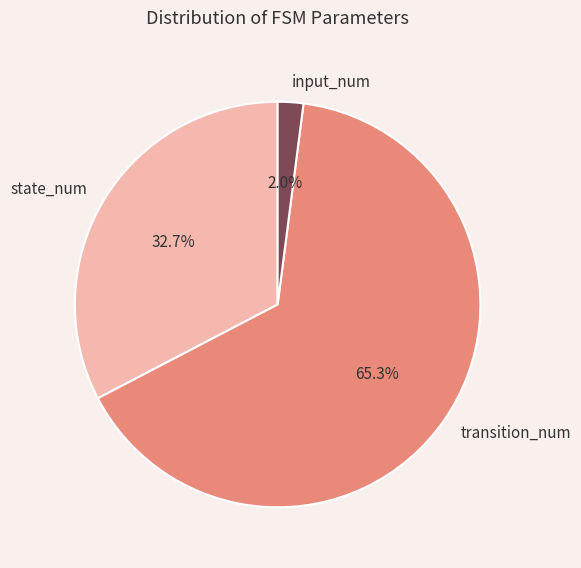

What is the largest slice in the pie chart?

transition_num